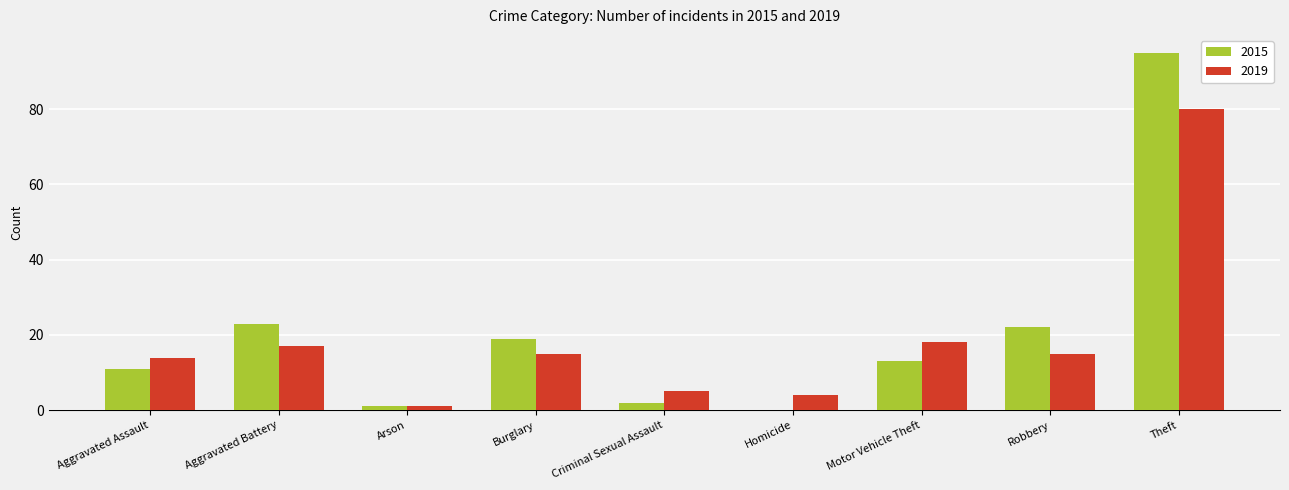

Is the value of 2015 at Theft greater than the value of 2019 at Aggravated Assault?

Yes